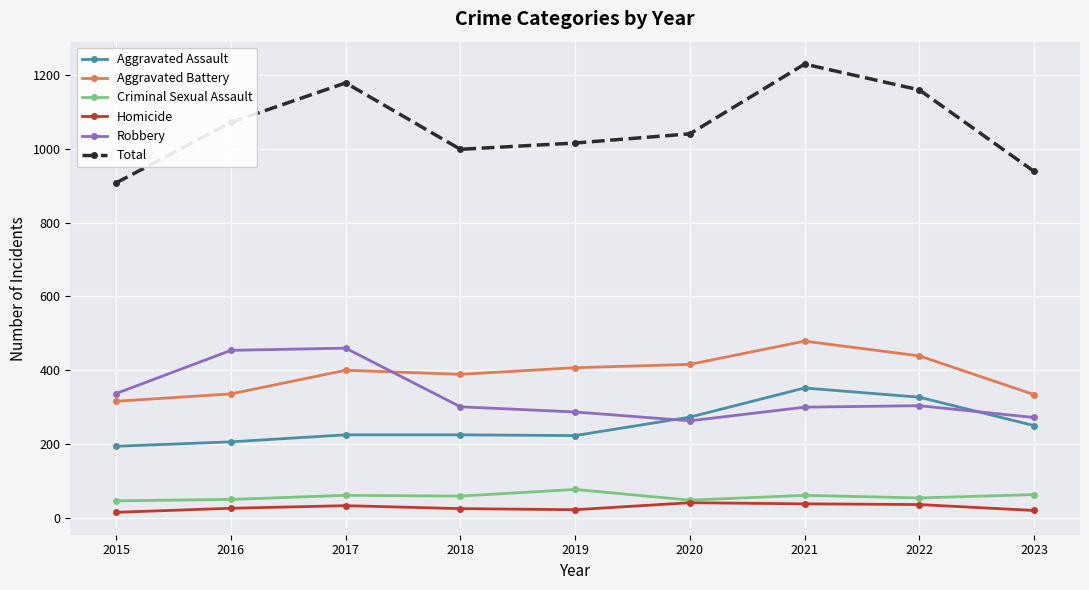

At how many categories does at least one series exceed 27?

9